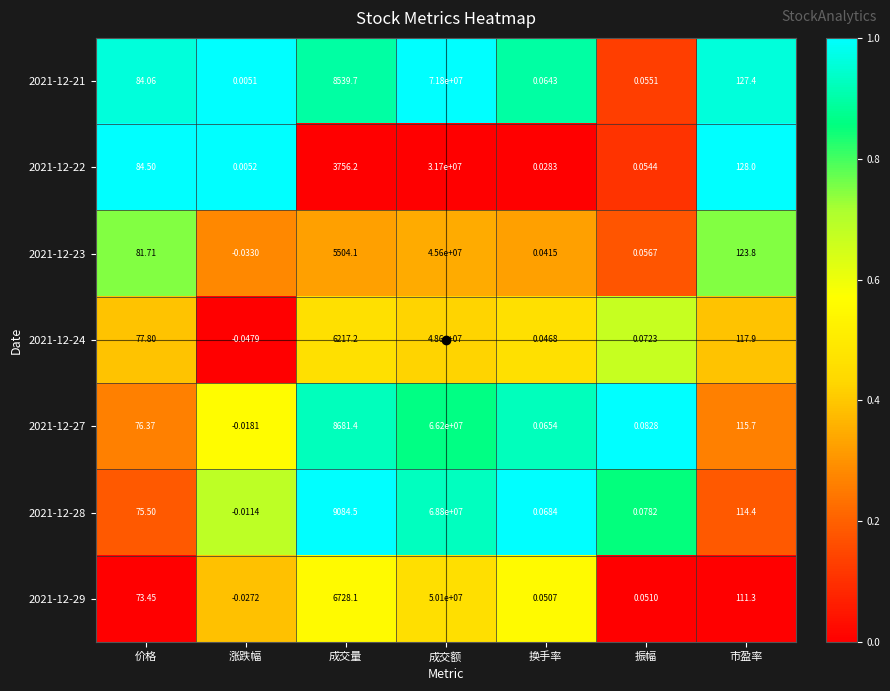

Where is 2021-12-24 nearest to the value 24299999?

成交量